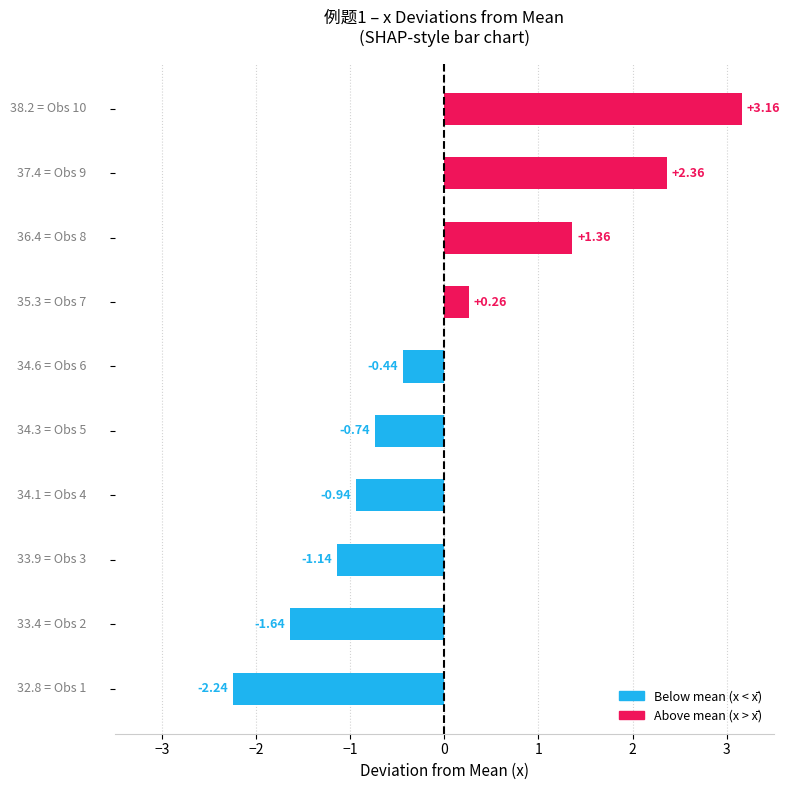

What is the difference between the maximum and minimum values?

5.4